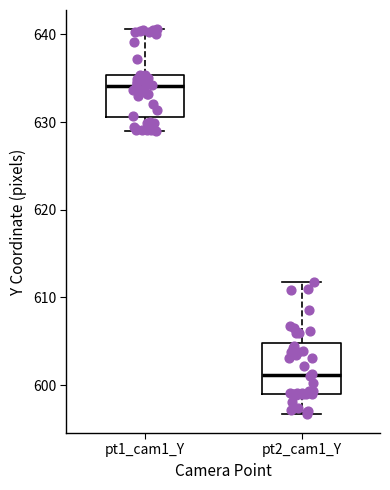

Reading left to right, read every box against the y-axis: the position of its median line, the range the box covers, and the ends of its whiskers. The values are not printed on the chart, so give them approximately, as read against the axis.

pt1_cam1_Y: median 634, box 631 to 635, whiskers 629 to 641
pt2_cam1_Y: median 601, box 599 to 605, whiskers 597 to 612